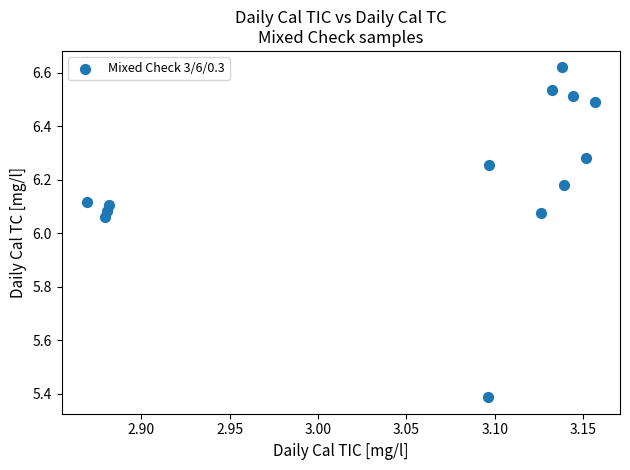

What is the range of X values (max minus min)?

0.3